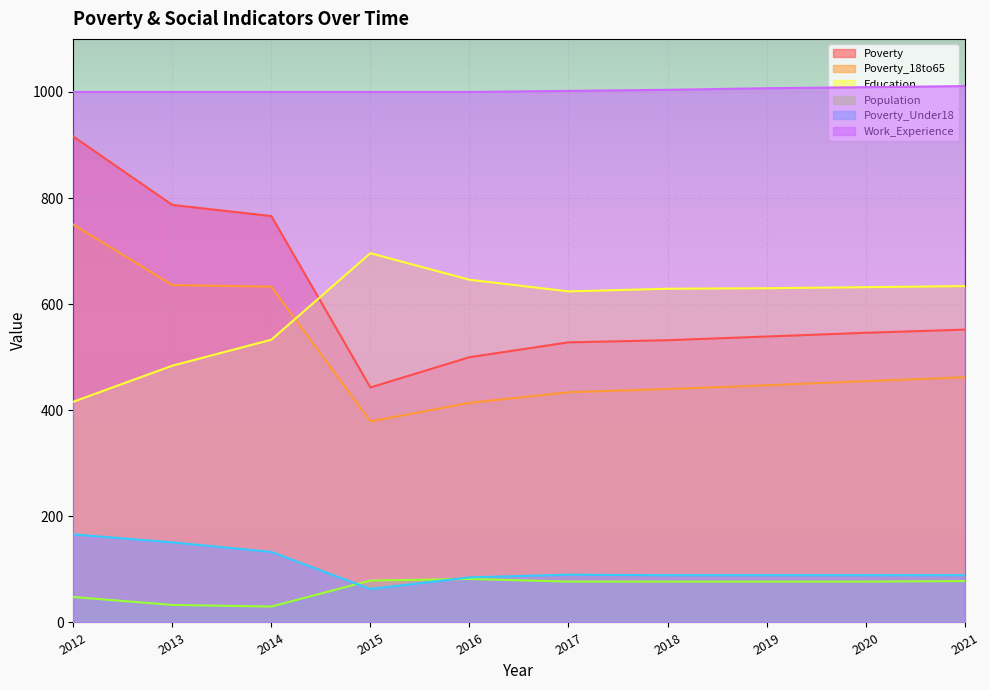

What is the highest value of the Education series?

696